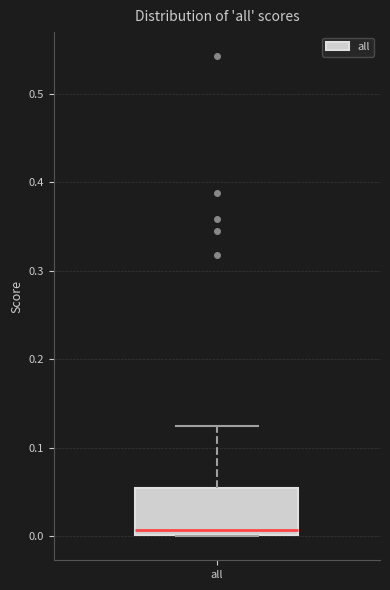

Transcribe this box plot: give where the median line is, the range the box spans, and where the two whiskers end, as read against the y-axis. The values are not printed on the chart, so give them approximately, as read against the axis.

median 0.01, box 0.00 to 0.05, whiskers 0.00 to 0.12